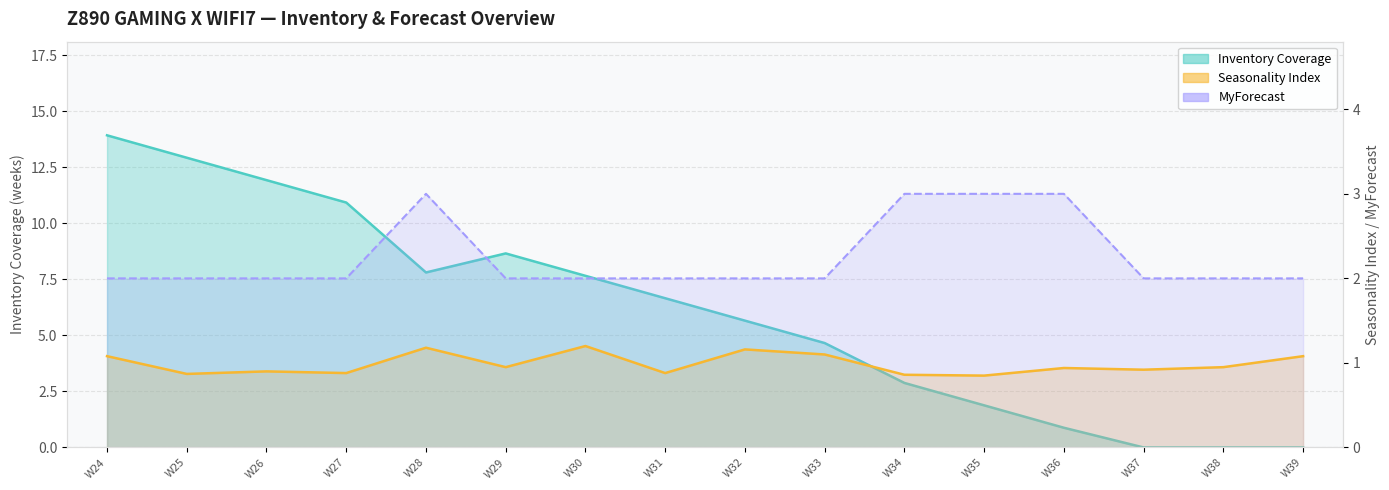

Rank the series by their maximum value, from lowest to highest.

Seasonality Index, MyForecast, Inventory Coverage